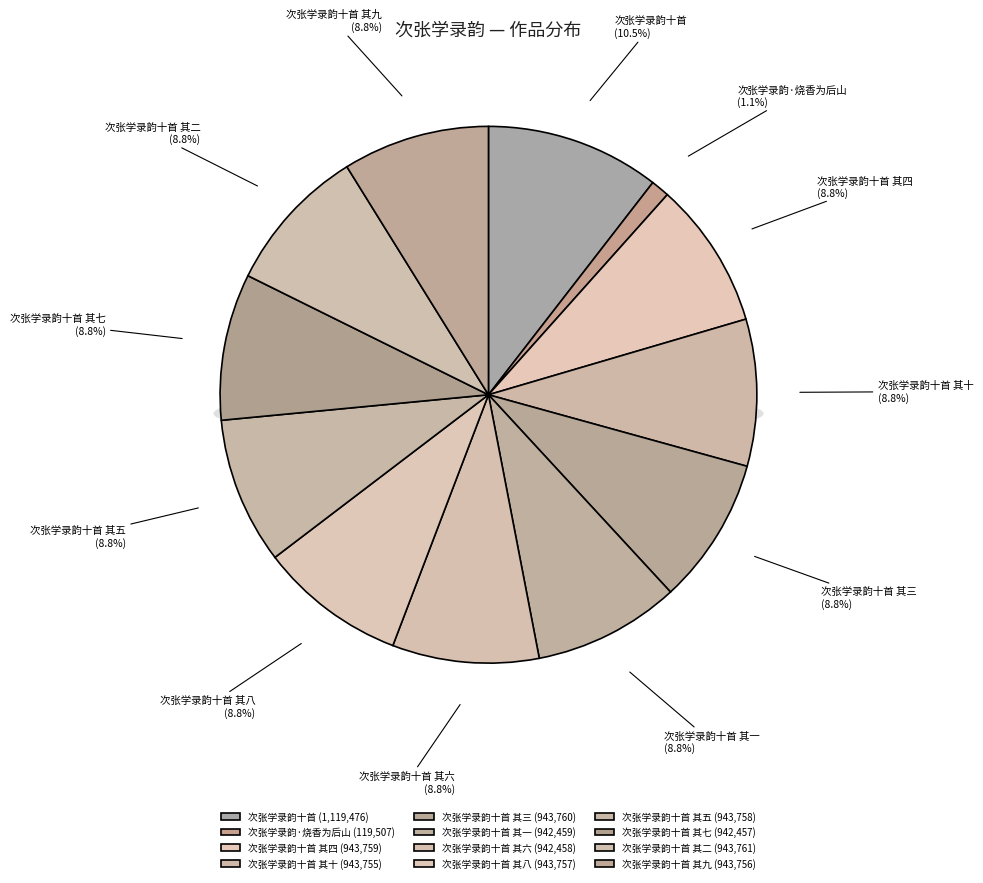

What is the change in value from 次张学录韵十首 to 次张学录韵十首 其一?

-177017